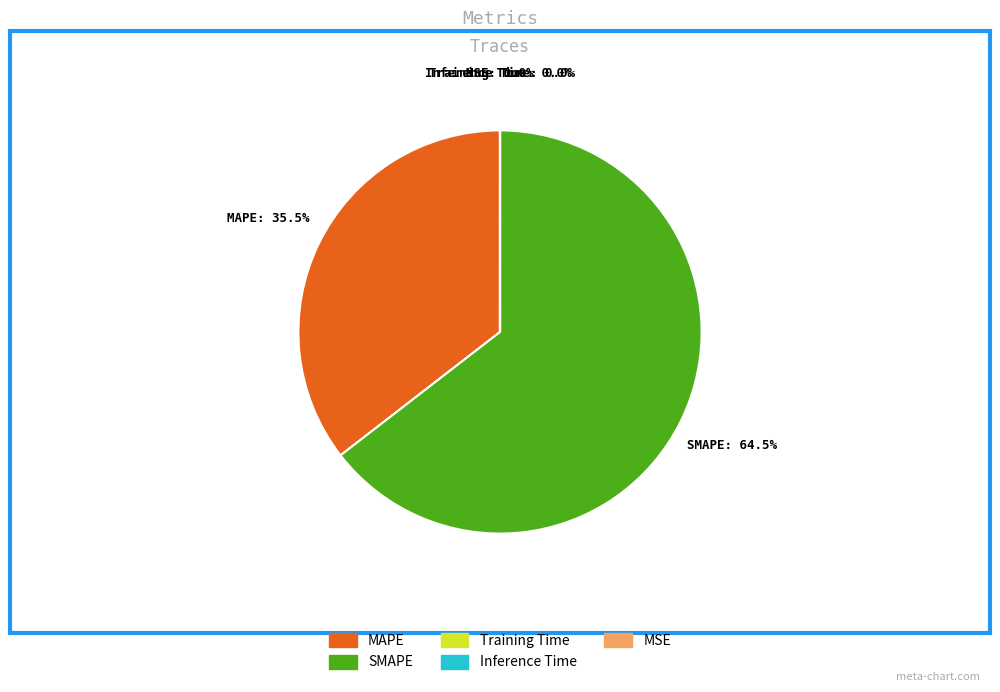

Which slice is the largest?

SMAPE